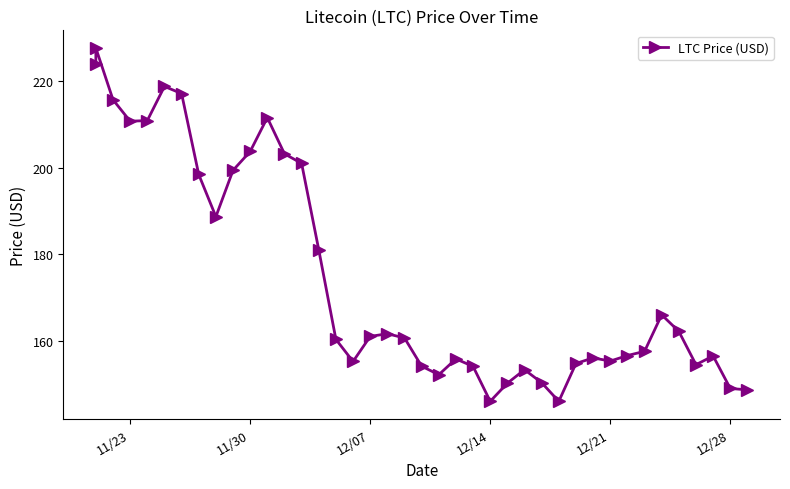

How many distinct data groups are displayed?

1